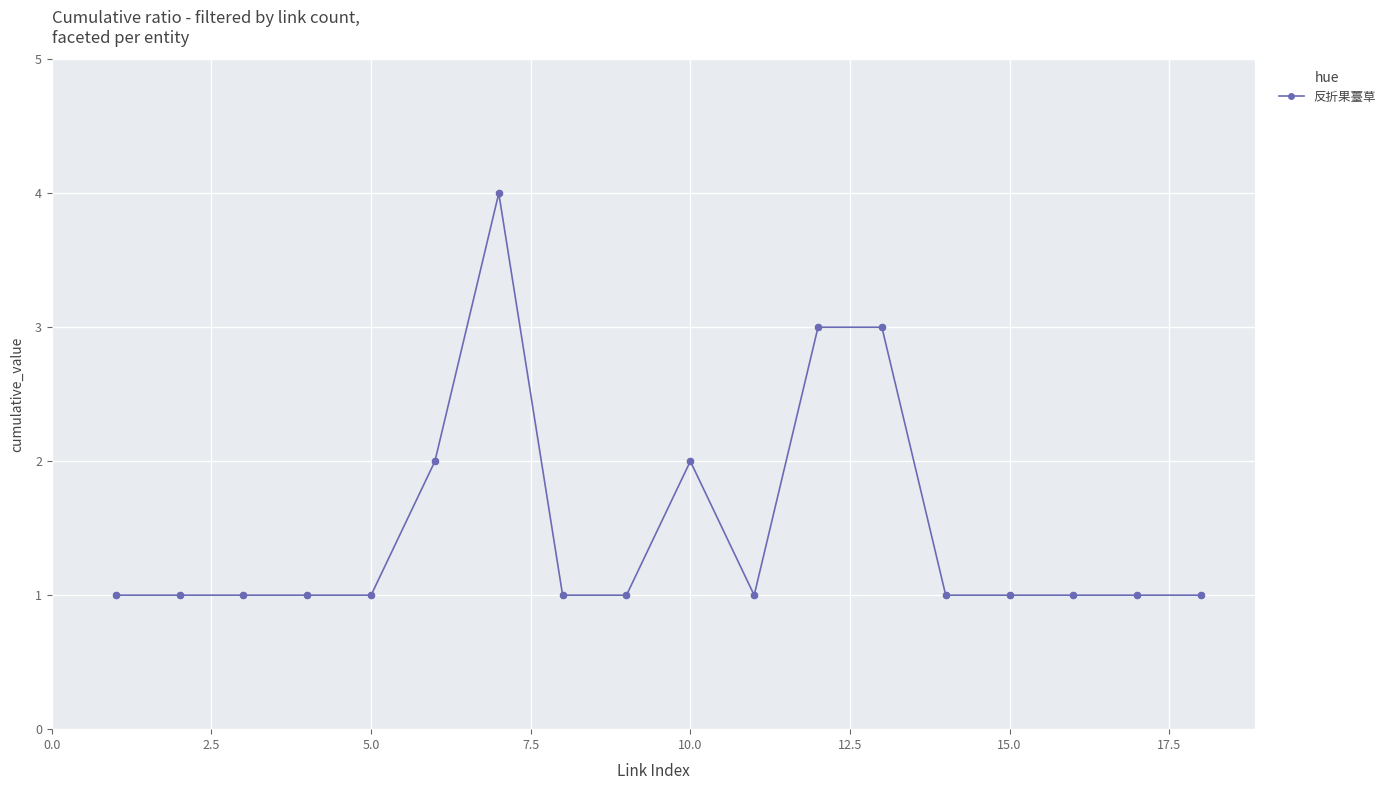

What is the value of the 6th point from the left?

2